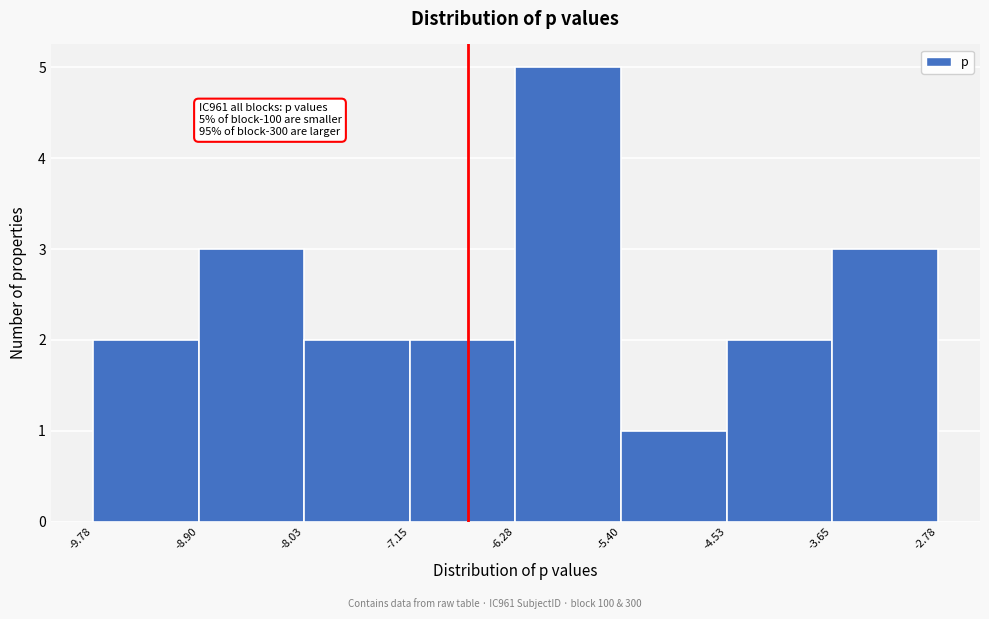

Over which range of the x-axis is the bar tallest?

-6.28 to -5.40